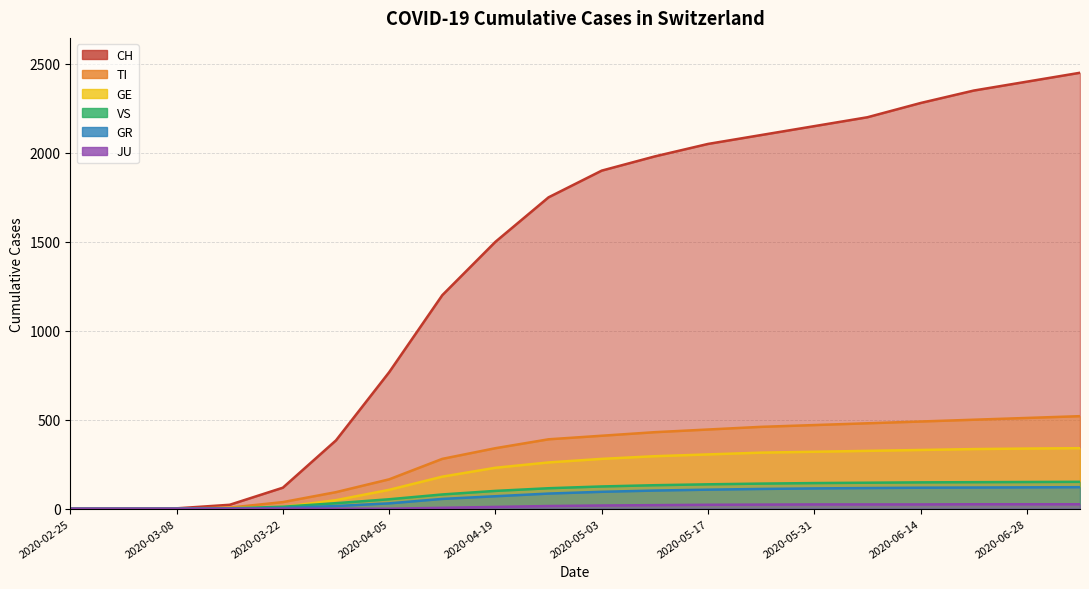

Reading left to right, list all the values displayed in this chart.

CH: 2020-02-25=0	2020-03-01=0	2020-03-08=2	2020-03-15=22	2020-03-22=118	2020-03-29=384	2020-04-05=767	2020-04-12=1200	2020-04-19=1500	2020-04-26=1750	2020-05-03=1900	2020-05-10=1980	2020-05-17=2050	2020-05-24=2100	2020-05-31=2150	2020-06-07=2200	2020-06-14=2280	2020-06-21=2350	2020-06-28=2400	2020-07-05=2450
TI: 2020-02-25=0	2020-03-01=0	2020-03-08=0	2020-03-15=6	2020-03-22=37	2020-03-29=93	2020-04-05=165	2020-04-12=280	2020-04-19=340	2020-04-26=390	2020-05-03=410	2020-05-10=430	2020-05-17=445	2020-05-24=460	2020-05-31=470	2020-06-07=480	2020-06-14=490	2020-06-21=500	2020-06-28=510	2020-07-05=520
GE: 2020-02-25=0	2020-03-01=0	2020-03-08=0	2020-03-15=4	2020-03-22=10	2020-03-29=48	2020-04-05=106	2020-04-12=180	2020-04-19=230	2020-04-26=260	2020-05-03=280	2020-05-10=295	2020-05-17=305	2020-05-24=315	2020-05-31=320	2020-06-07=325	2020-06-14=330	2020-06-21=335	2020-06-28=338	2020-07-05=340
GR: 2020-02-25=0	2020-03-01=0	2020-03-08=0	2020-03-15=0	2020-03-22=4	2020-03-29=15	2020-04-05=30	2020-04-12=55	2020-04-19=70	2020-04-26=85	2020-05-03=95	2020-05-10=102	2020-05-17=107	2020-05-24=111	2020-05-31=114	2020-06-07=116	2020-06-14=118	2020-06-21=119	2020-06-28=120	2020-07-05=121
VS: 2020-02-25=0	2020-03-01=0	2020-03-08=0	2020-03-15=2	2020-03-22=11	2020-03-29=31	2020-04-05=53	2020-04-12=80	2020-04-19=100	2020-04-26=115	2020-05-03=125	2020-05-10=132	2020-05-17=137	2020-05-24=141	2020-05-31=144	2020-06-07=146	2020-06-14=148	2020-06-21=149	2020-06-28=150	2020-07-05=151
JU: 2020-02-25=0	2020-03-01=0	2020-03-08=0	2020-03-15=0	2020-03-22=0	2020-03-29=0	2020-04-05=0	2020-04-12=5	2020-04-19=10	2020-04-26=15	2020-05-03=18	2020-05-10=20	2020-05-17=22	2020-05-24=23	2020-05-31=24	2020-06-07=24	2020-06-14=24	2020-06-21=25	2020-06-28=25	2020-07-05=25